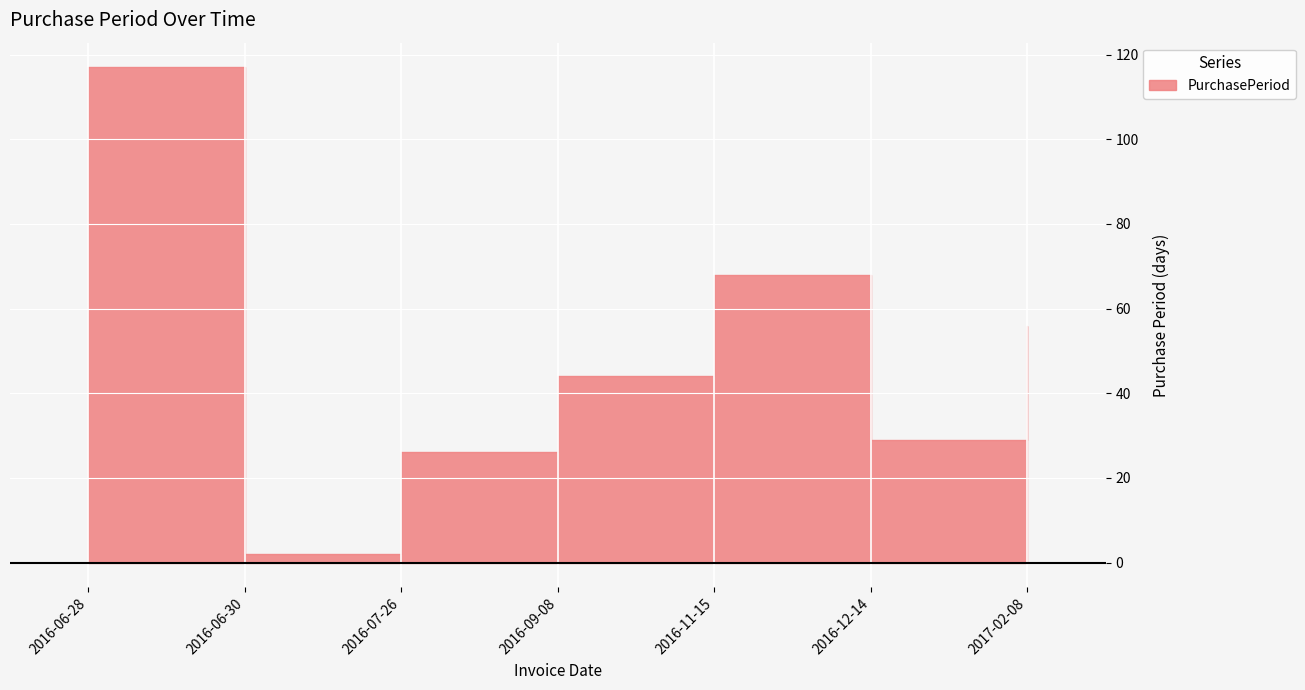

Reading left to right, what are all the values shown in this chart?

2016-06-28=117	2016-06-30=2	2016-07-26=26	2016-09-08=44	2016-11-15=68	2016-12-14=29	2017-02-08=56